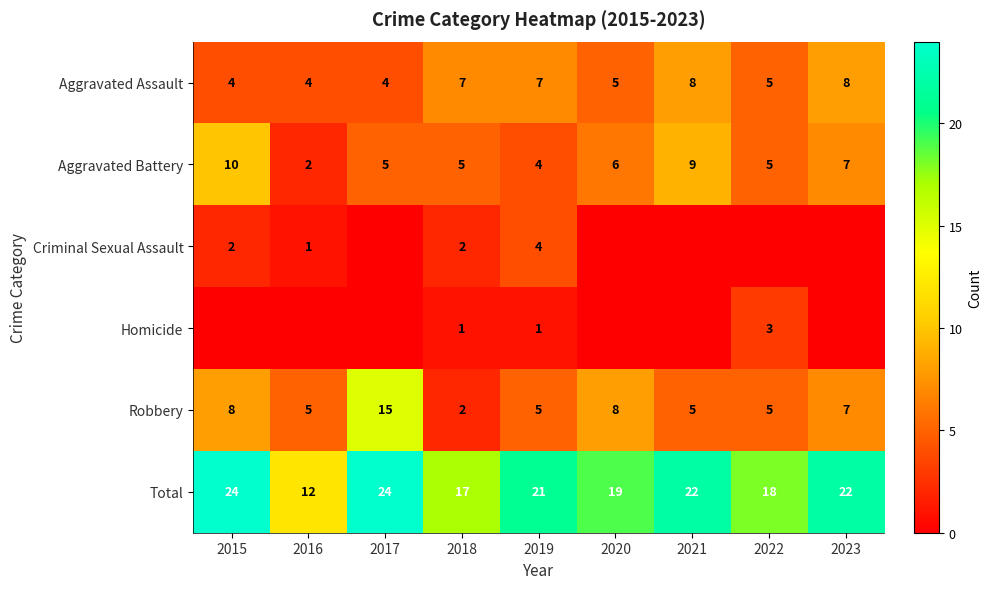

Which series changed the most between 2020 and 2021?

Aggravated Assault